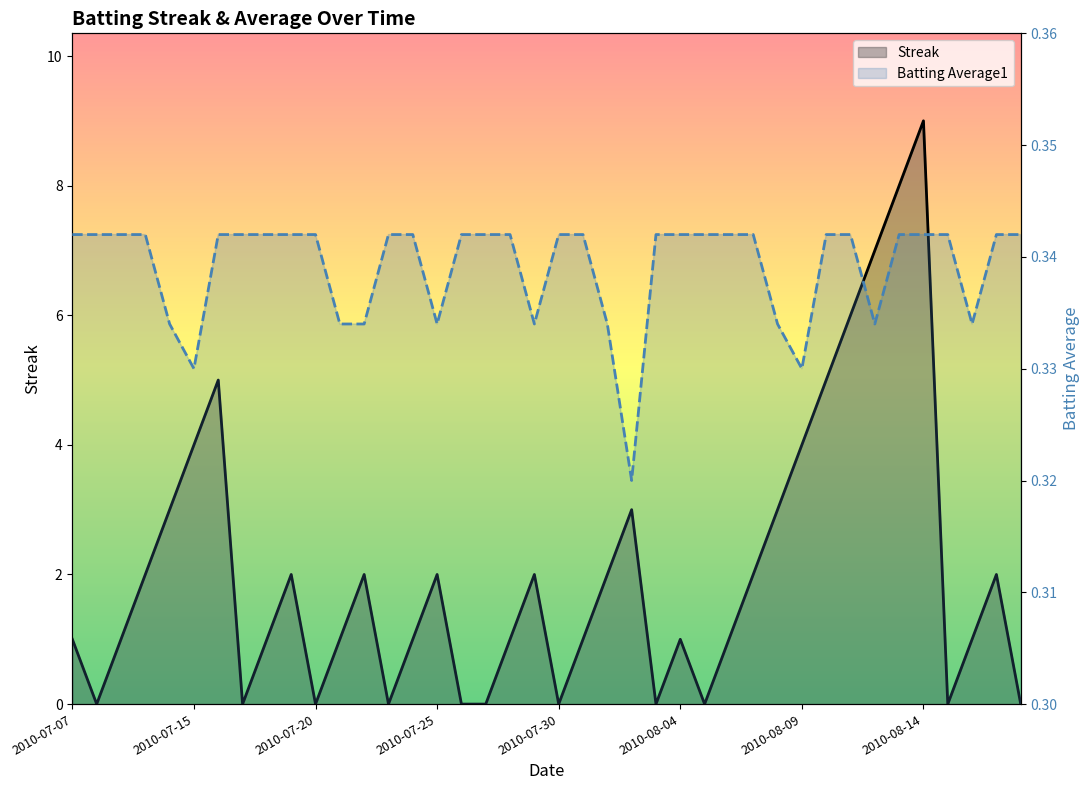

What is the label of the 18th point from the right?

2010-08-01